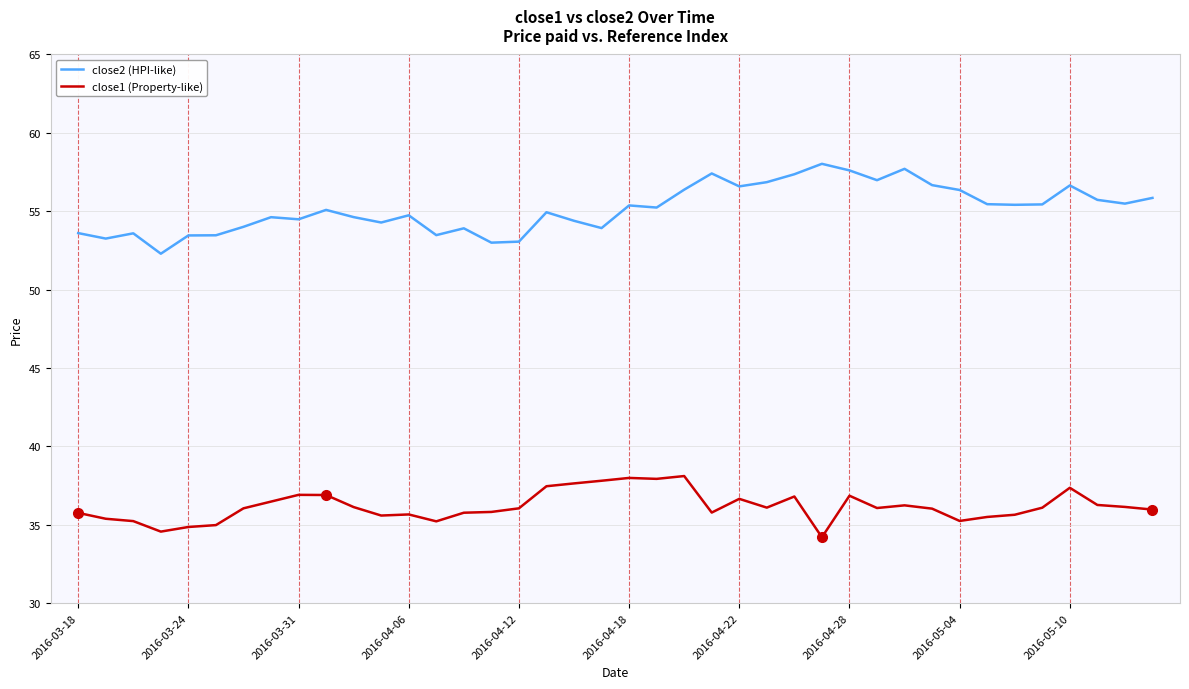

Rank the series by their maximum value, from highest to lowest.

close2 (HPI-like), close1 (Property-like)